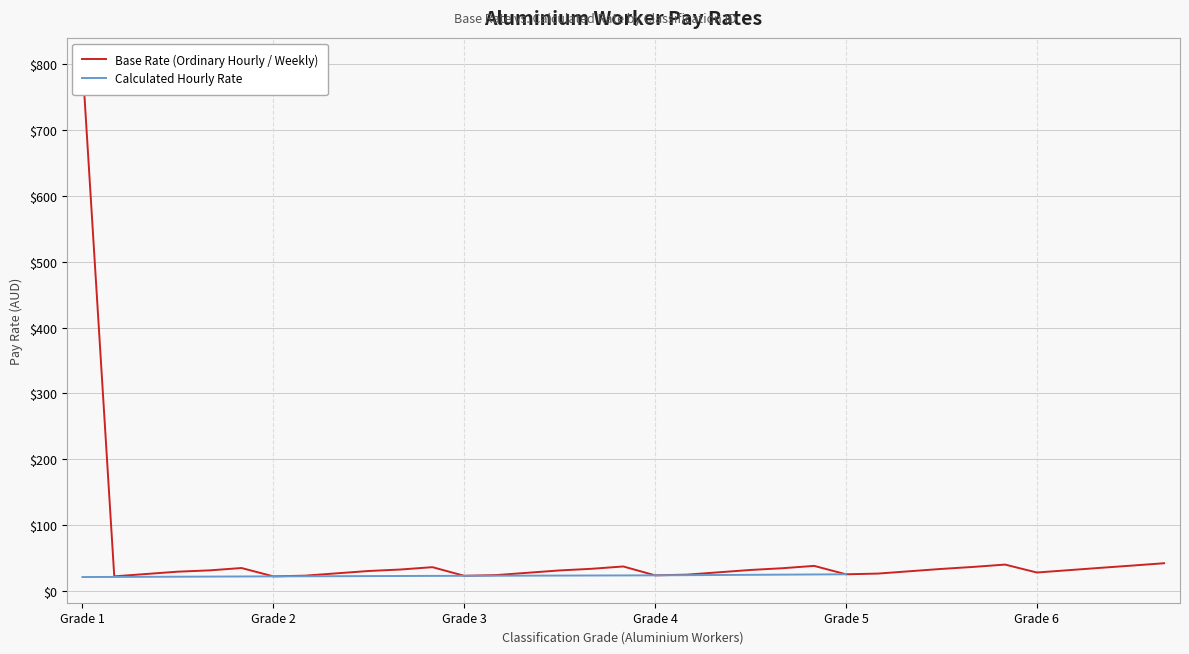

What is the maximum value for Calculated Hourly Rate?

25.3